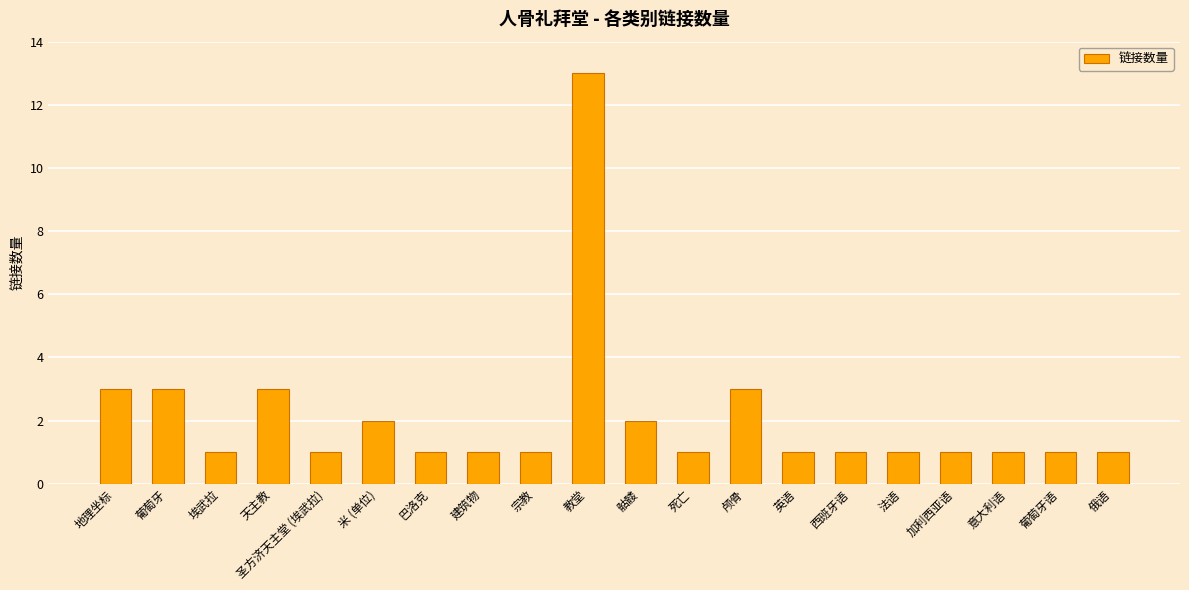

Approximately how many times larger is the value at 巴洛克 compared to 天主教?

0.3